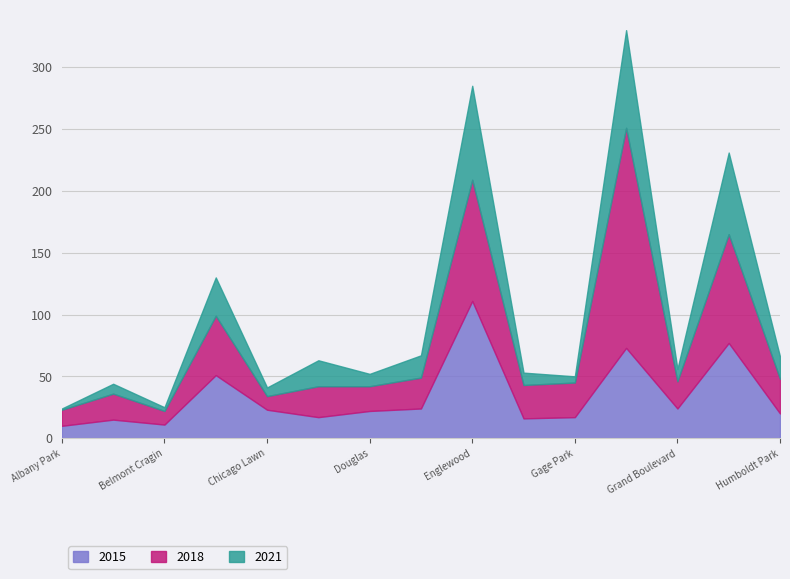

How many interior local peaks does the 2021 series have?

6